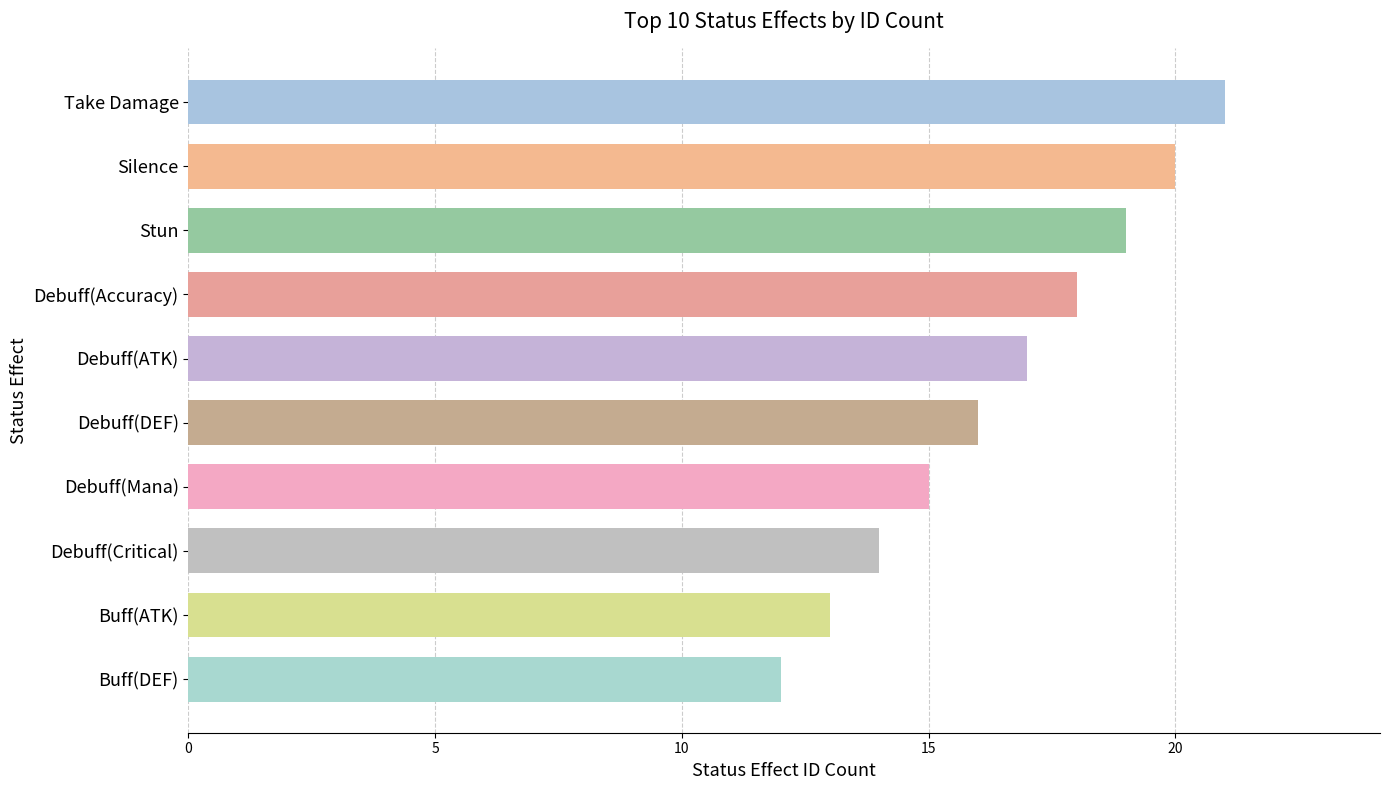

How many data points are less than 17?

5